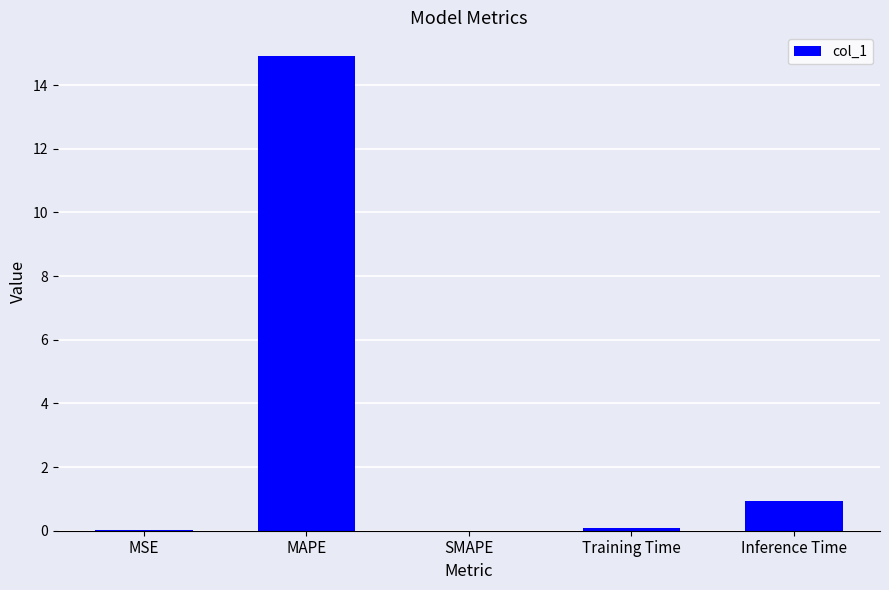

What is the greatest value displayed?

14.9